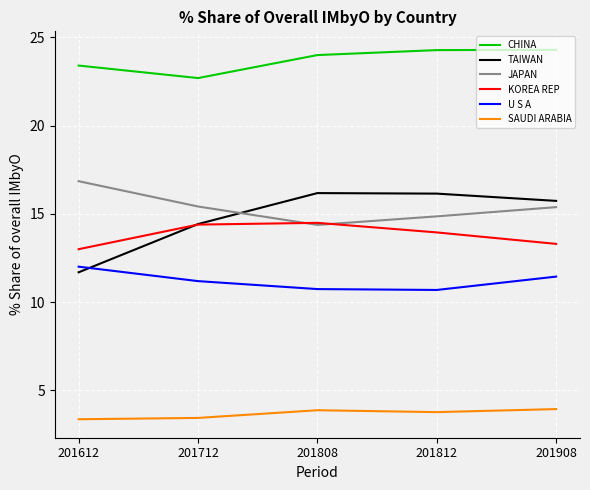

What is the total value across all series at 201908?

84.1